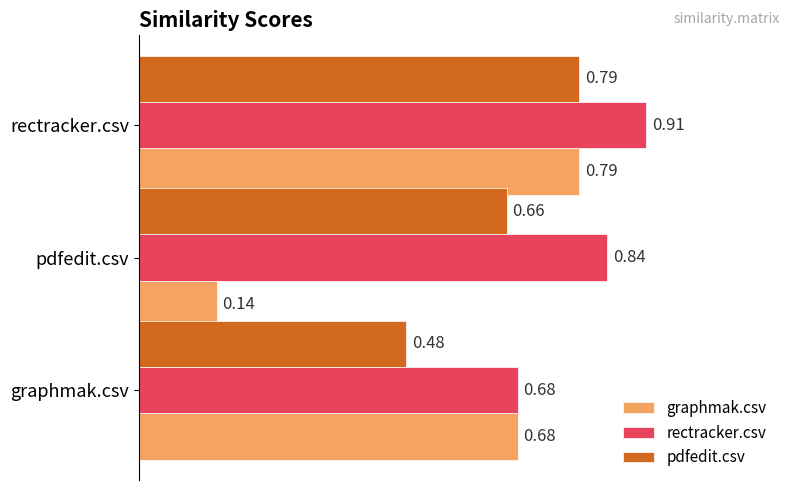

At how many categories does at least one series exceed 0?

3